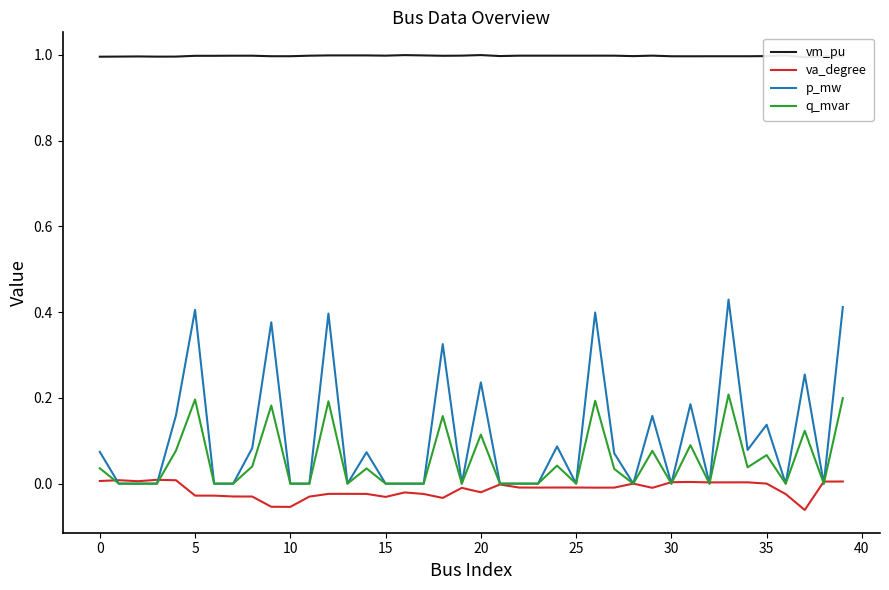

The value of p_mw at 15 is 0.2. True or false?

False